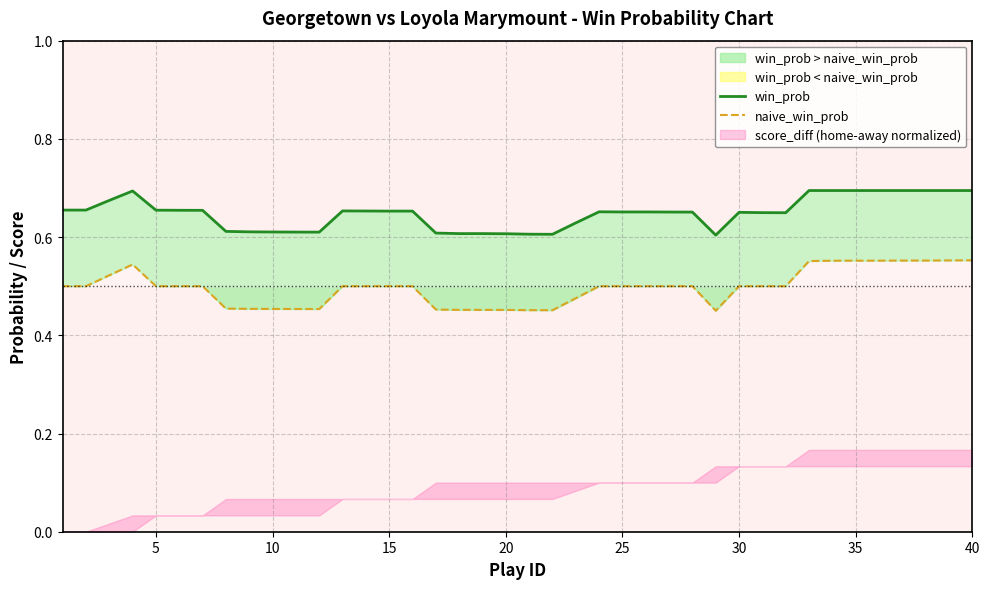

How many lines are shown in the chart?

2